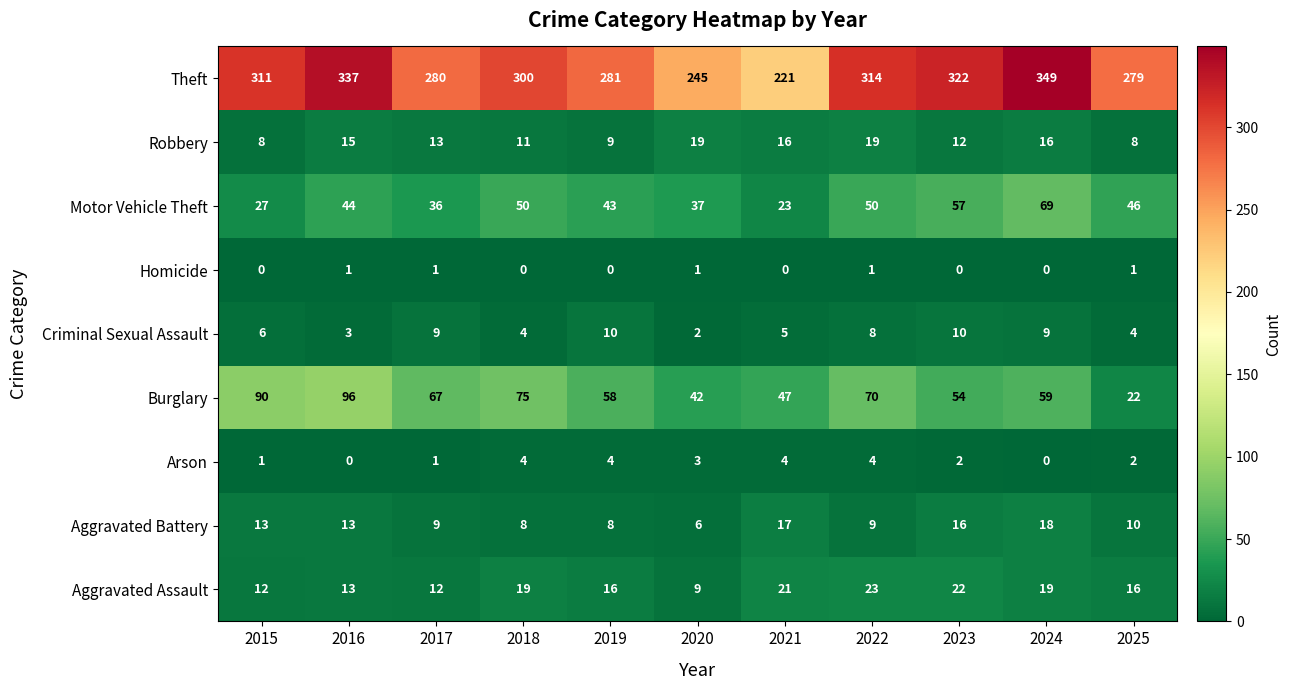

Which series has the widest spread of values?

Theft